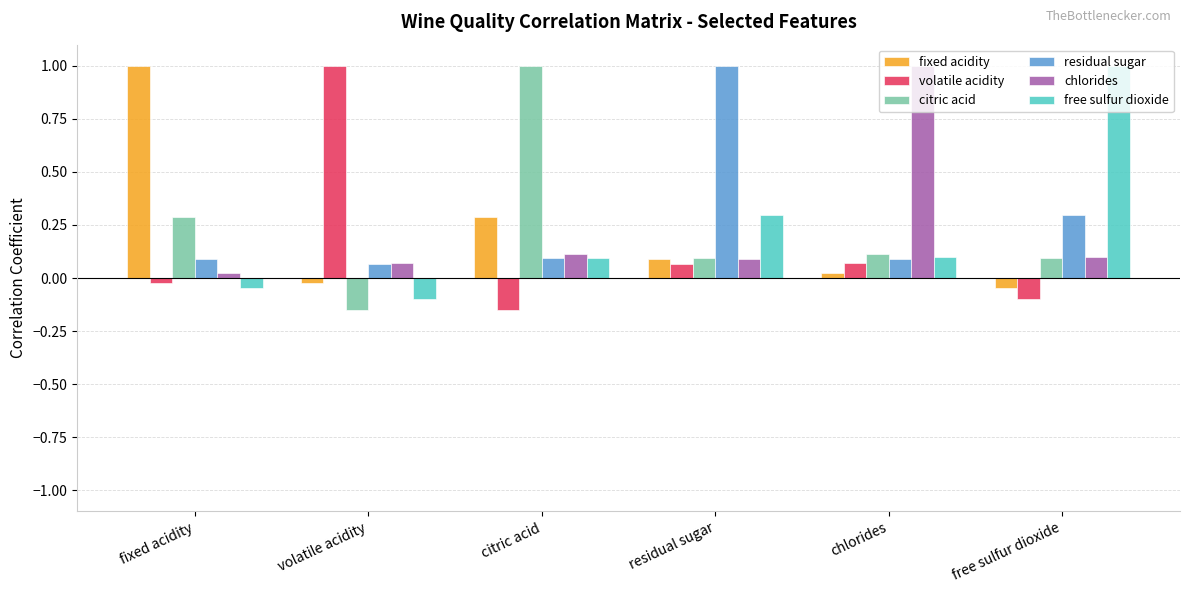

At which label does free sulfur dioxide first exceed 0?

citric acid